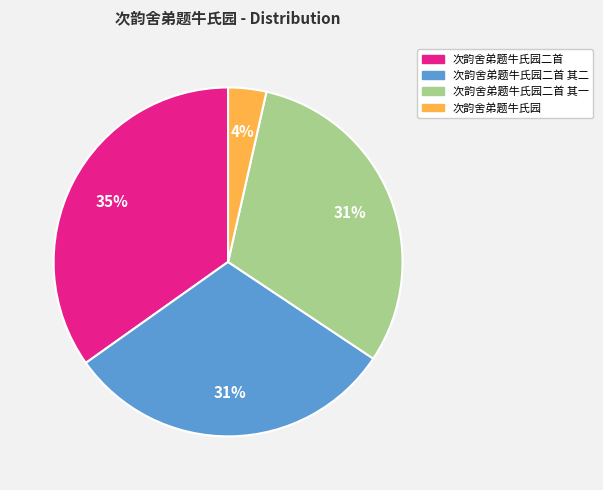

What is the smallest slice in the pie chart?

次韵舍弟题牛氏园